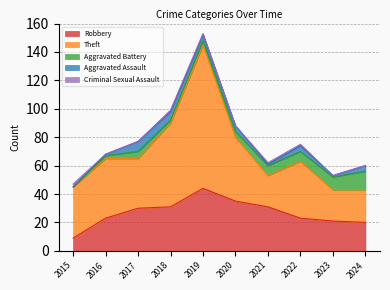

How many lines are shown in the chart?

5